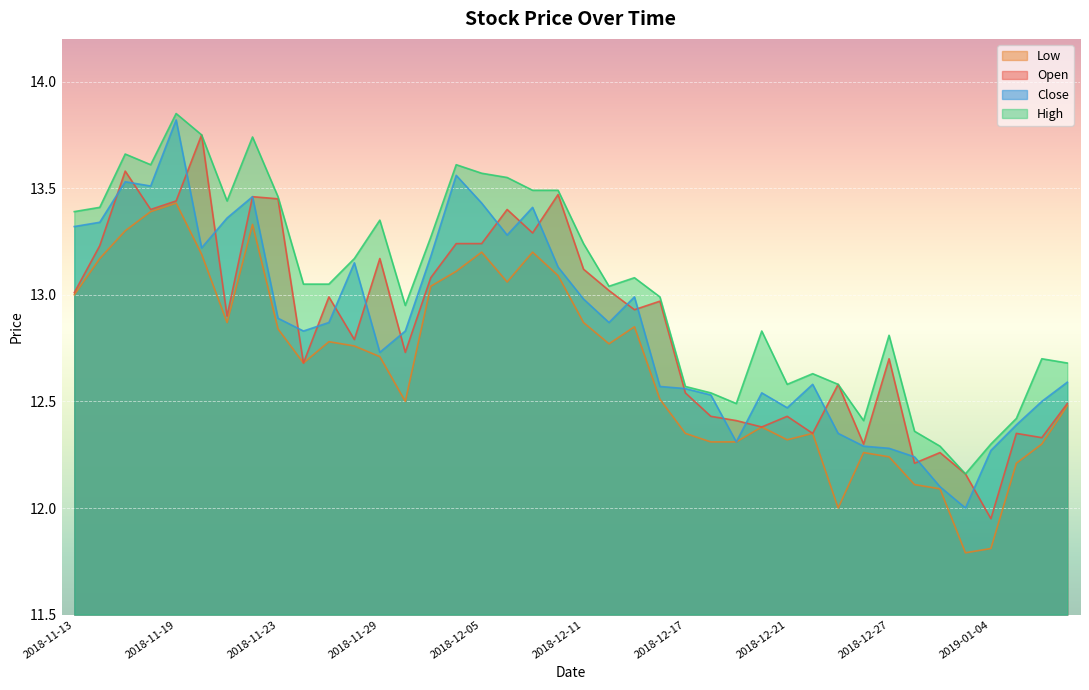

Reading left to right, list all the values displayed in this chart.

open: 13.0	13.2	13.6	13.4	13.4	13.8	12.9	13.5	13.4	12.7	13.0	12.8	13.2	12.7	13.1	13.2	13.2	13.4	13.3	13.5	13.1	13.0	12.9	13.0	12.5	12.4	12.4	12.4	12.4	12.3	12.6	12.3	12.7	12.2	12.3	12.2	11.9	12.3	12.3	12.5
high: 13.4	13.4	13.7	13.6	13.8	13.8	13.4	13.7	13.5	13.1	13.1	13.2	13.3	12.9	13.3	13.6	13.6	13.6	13.5	13.5	13.2	13.0	13.1	13.0	12.6	12.5	12.5	12.8	12.6	12.6	12.6	12.4	12.8	12.4	12.3	12.2	12.3	12.4	12.7	12.7
low: 13.0	13.2	13.3	13.4	13.4	13.2	12.9	13.3	12.8	12.7	12.8	12.8	12.7	12.5	13.0	13.1	13.2	13.1	13.2	13.1	12.9	12.8	12.8	12.5	12.3	12.3	12.3	12.4	12.3	12.3	12.0	12.3	12.2	12.1	12.1	11.8	11.8	12.2	12.3	12.5
close: 13.3	13.3	13.5	13.5	13.8	13.2	13.4	13.5	12.9	12.8	12.9	13.2	12.7	12.8	13.2	13.6	13.4	13.3	13.4	13.1	13.0	12.9	13.0	12.6	12.6	12.5	12.3	12.5	12.5	12.6	12.3	12.3	12.3	12.2	12.1	12.0	12.3	12.4	12.5	12.6